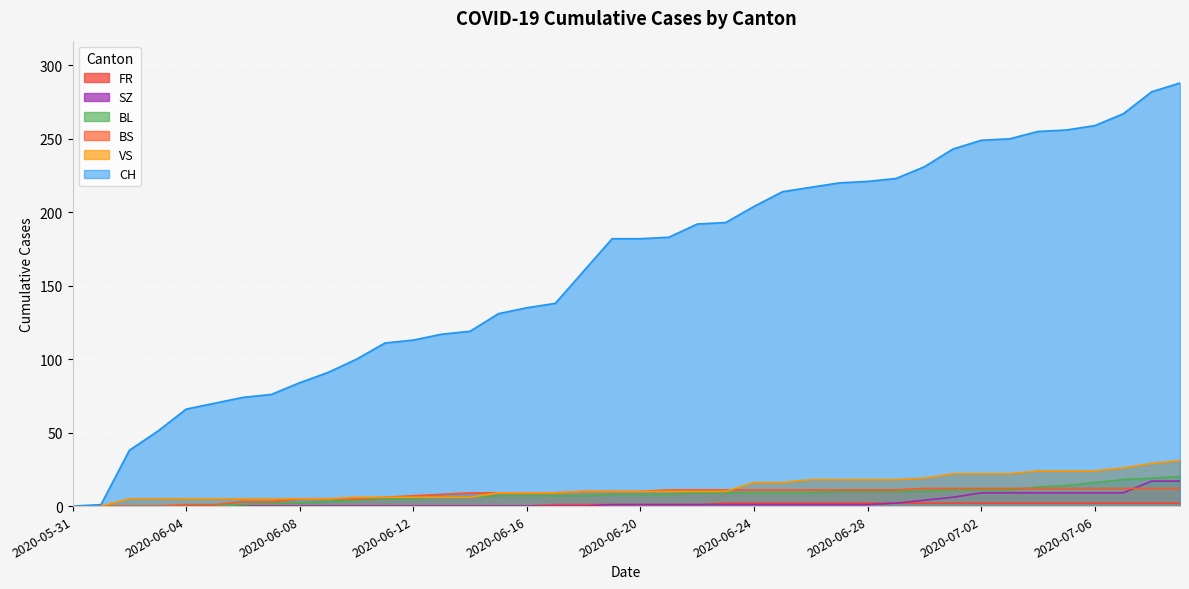

True or false: FR and BL cross at least once.

False